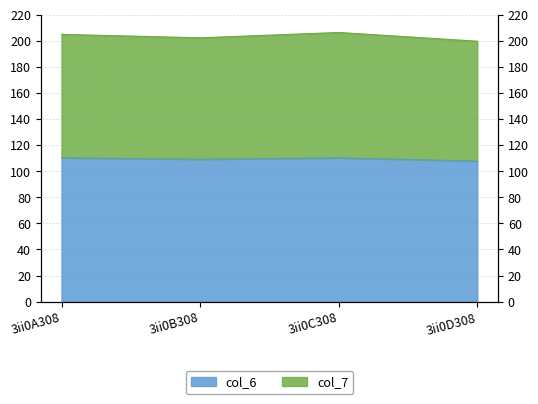

True or false: col_7 has a value of 354.8 at 3ii0C308.

False